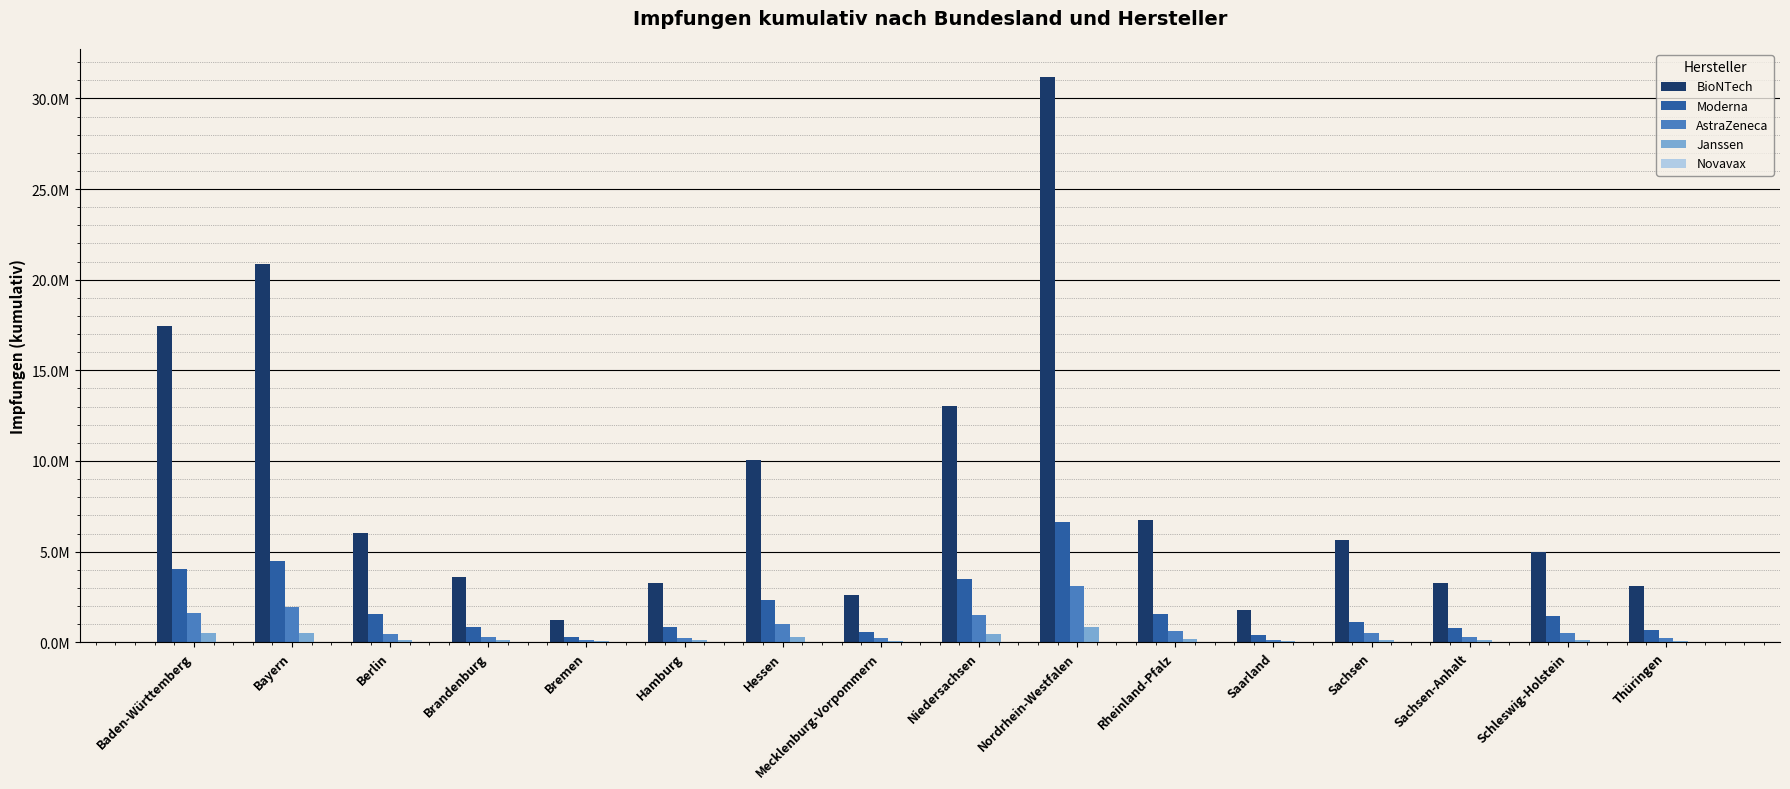

Reading right to left, list all the values displayed in this chart.

BioNTech: 3108737	4964956	3282899	5629081	1761916	6757562	31169334	13023041	2584833	10057099	3273730	1236310	3615588	6014481	20842691	17444116
Moderna: 670690	1424477	797666	1107335	422700	1536643	6648648	3471084	569945	2346317	830401	314654	820364	1545177	4462421	4068586
AstraZeneca: 249671	518453	294711	493131	112303	626820	3086154	1487310	217222	1018561	243328	123395	301939	476722	1917971	1596615
Janssen: 96470	136364	111141	104435	50668	174159	845956	446436	67848	267394	116397	48430	117551	134922	520098	501506
Novavax: 5176	4671	3498	8968	1777	10355	19370	14547	3600	8667	2771	1038	3455	6219	18156	18062